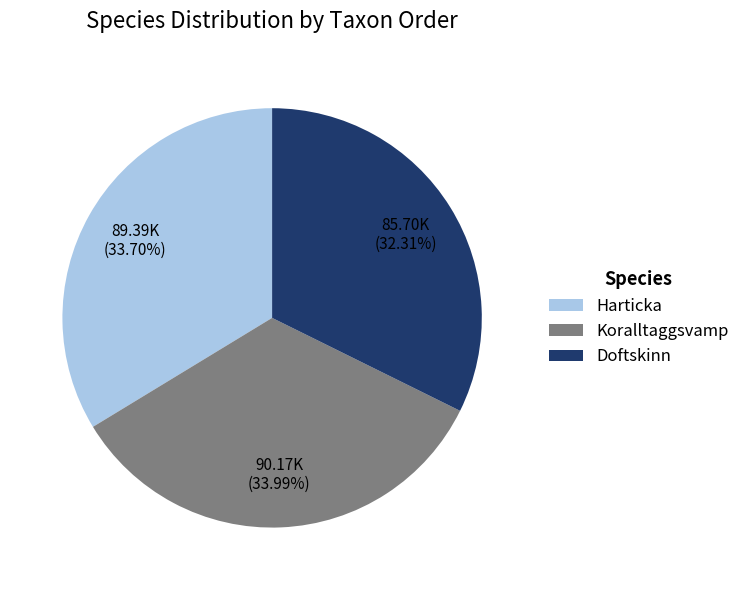

Is it true that Harticka is 25% of the pie?

False